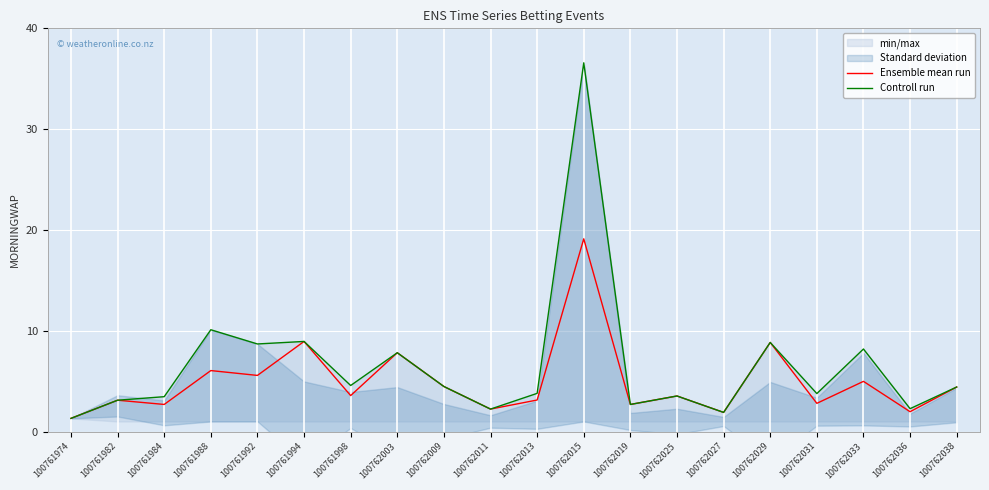

What is the average value of the Ensemble mean run series?

5.0